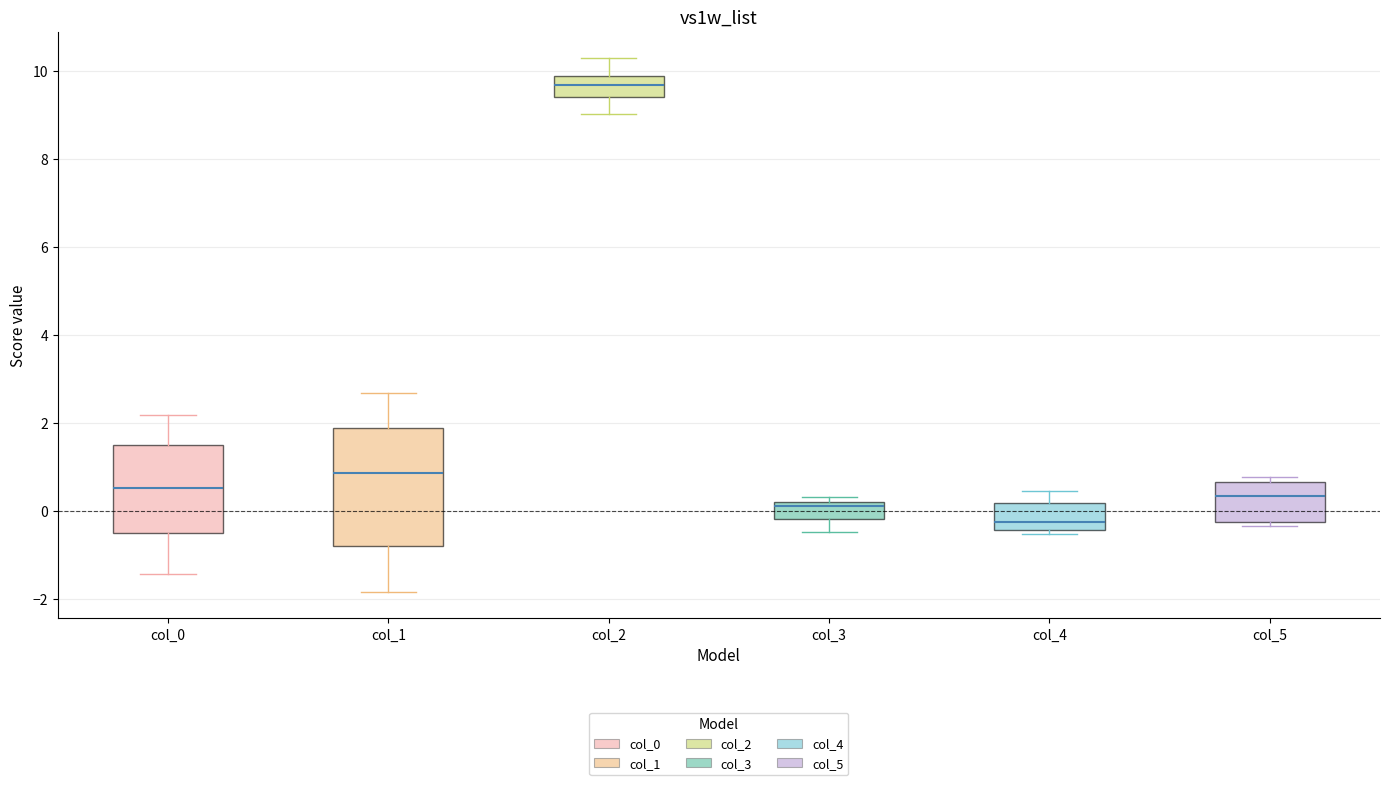

Comparing the boxes themselves (not the whiskers), which one is the tallest?

col_1